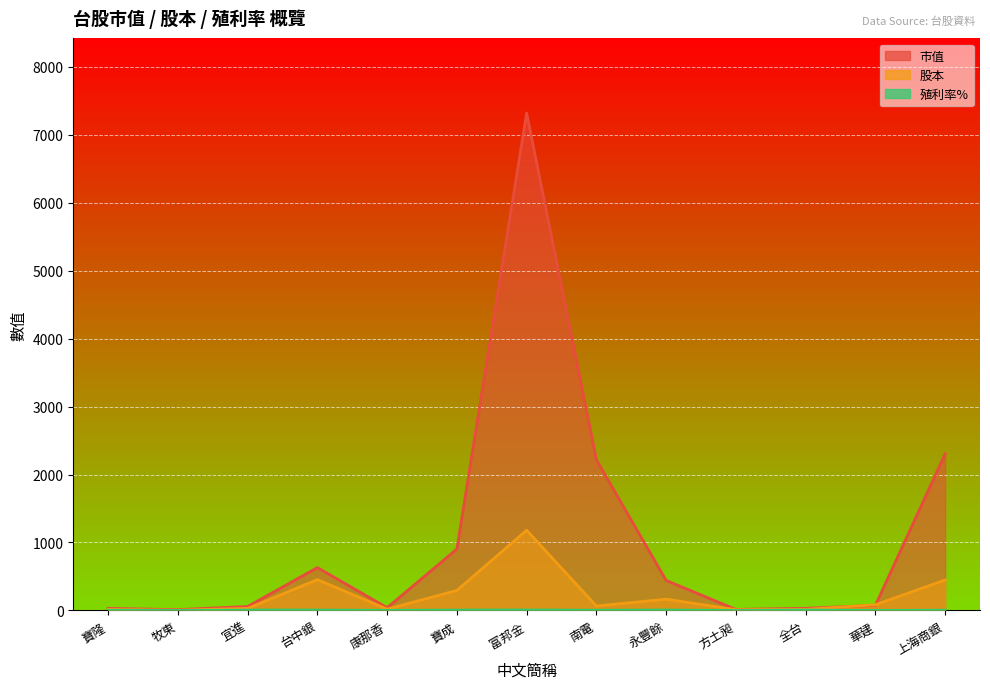

How many interior local peaks does the 股本 series have?

3